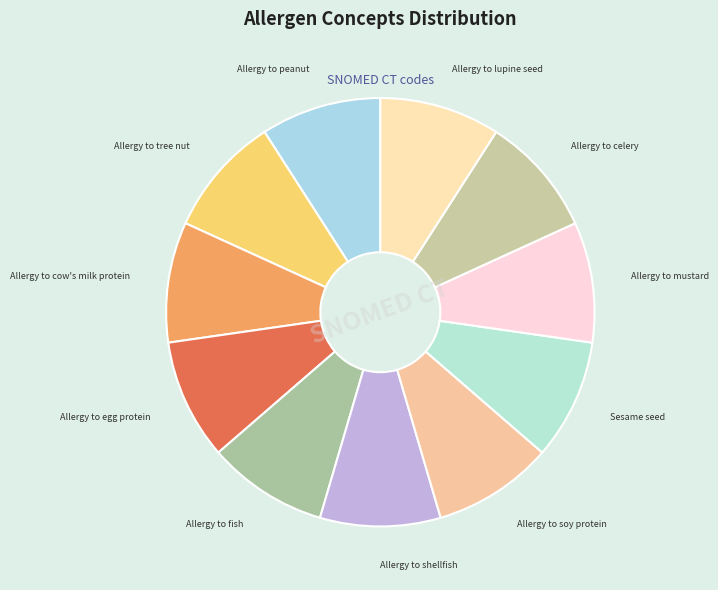

How many slices are in this pie chart?

11